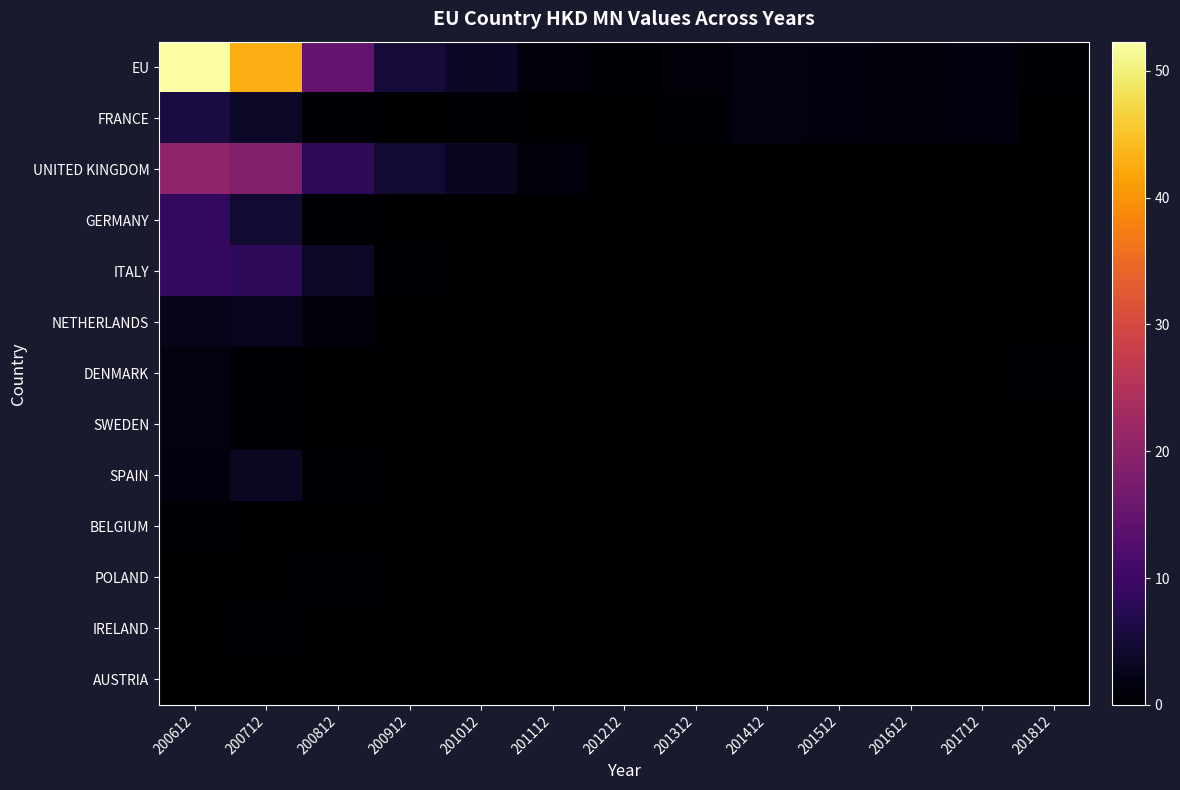

Which series has the largest range (max minus min)?

EU